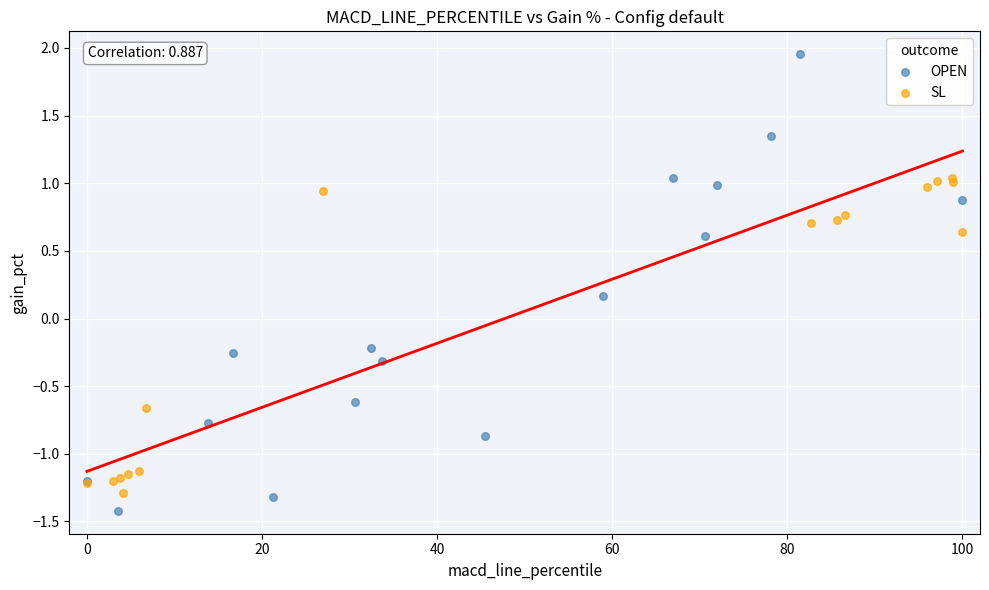

Which series reaches the maximum Y coordinate?

OPEN